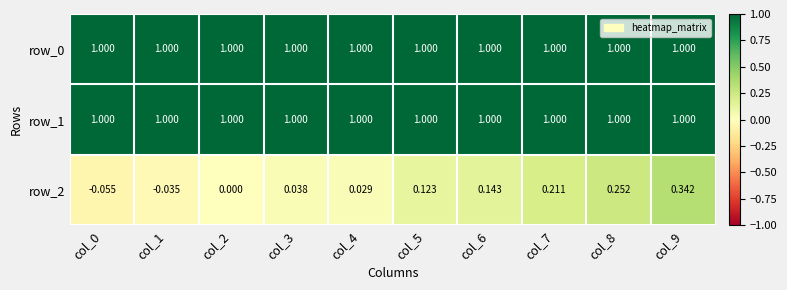

Is the value of row_2 at col_0 greater than the value of row_1 at col_4?

No